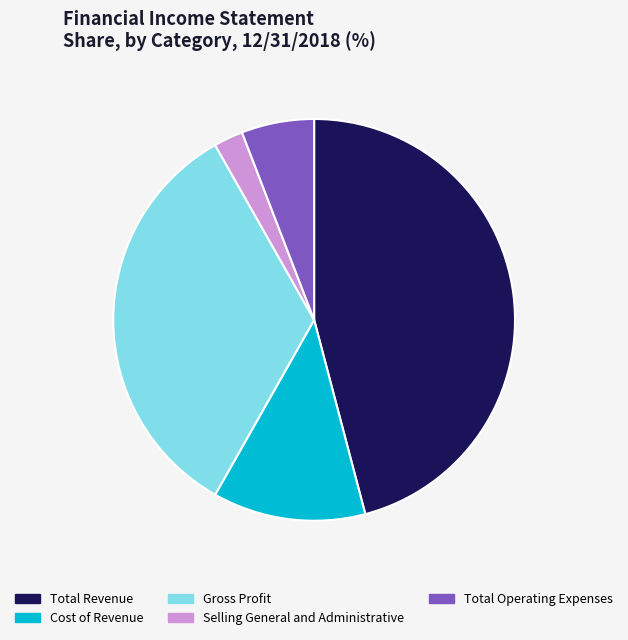

Count the number of slices in the pie.

5